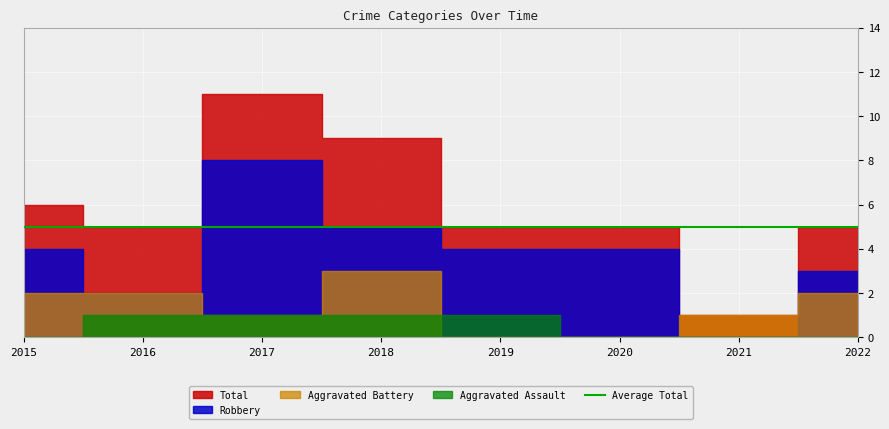

What is the approximate value of Aggravated Battery at 2015?

2